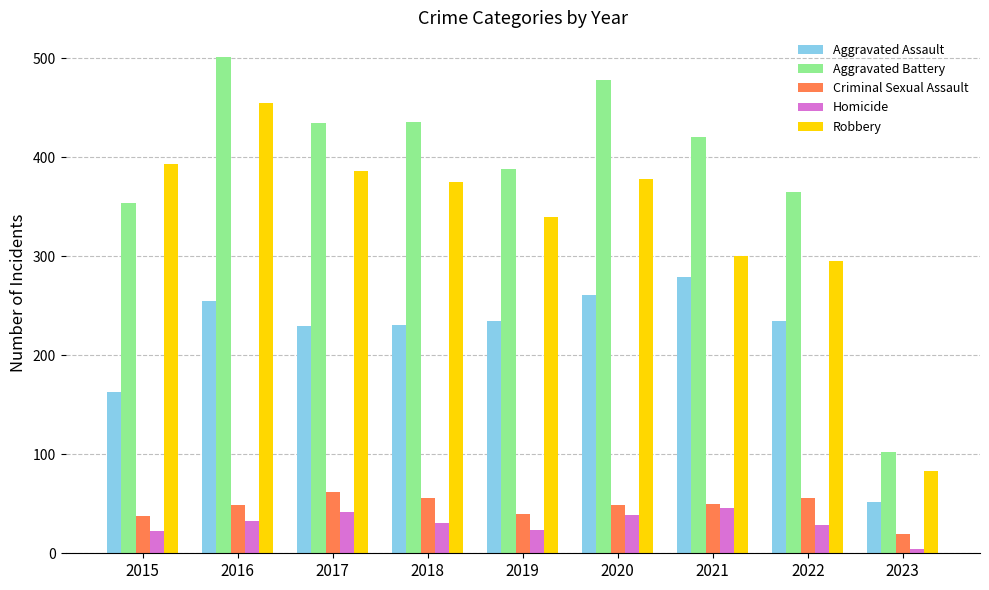

At 2022, list the series in order from largest to smallest.

Aggravated Battery, Robbery, Aggravated Assault, Criminal Sexual Assault, Homicide